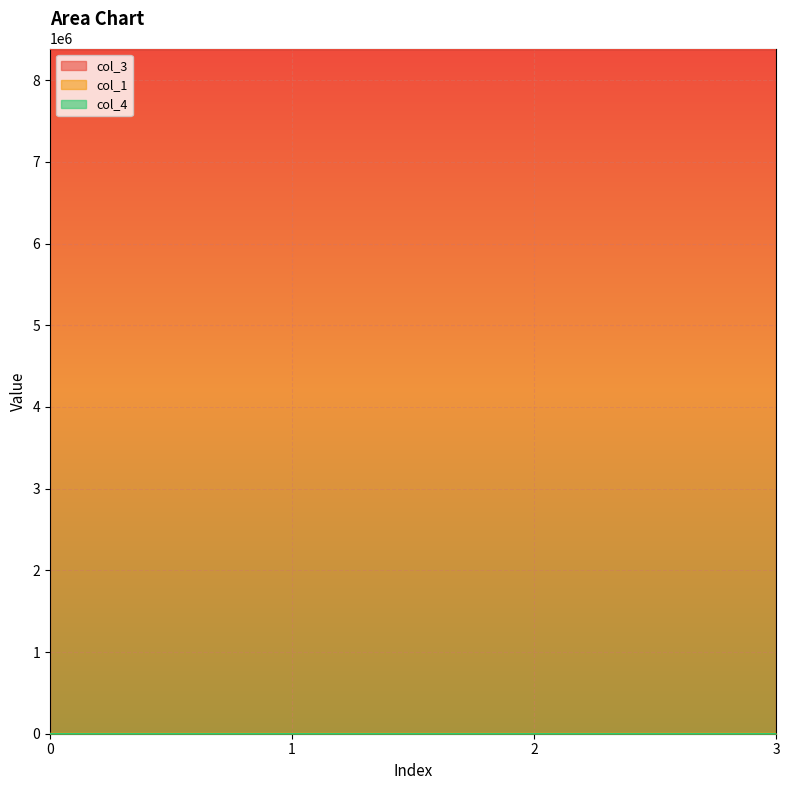

Which series has the largest total across all categories?

col_3